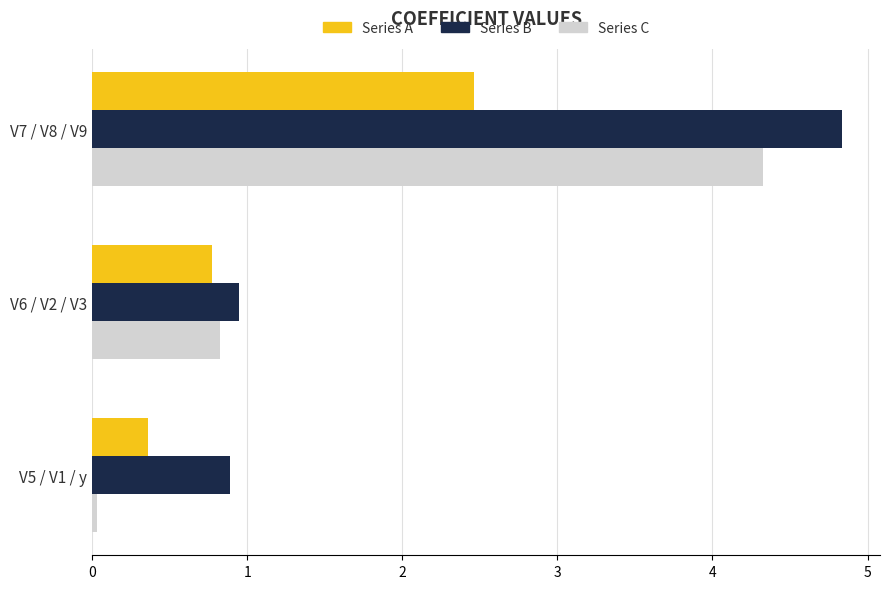

What are all the series names shown in the legend?

Series A, Series B, Series C